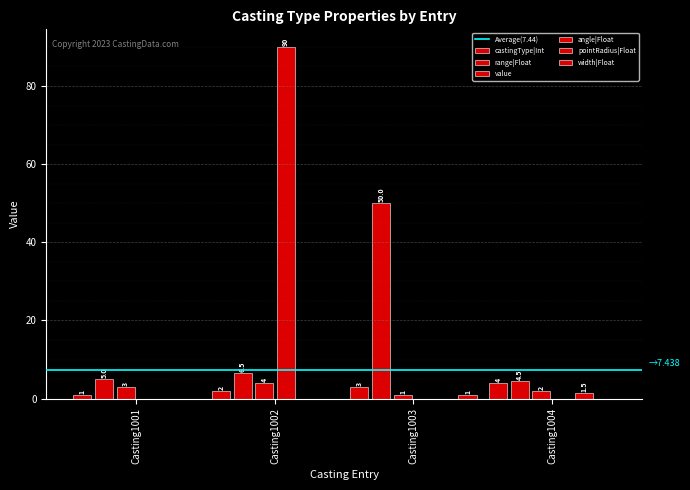

Are the bars grouped side by side (vs. stacked)?

Yes